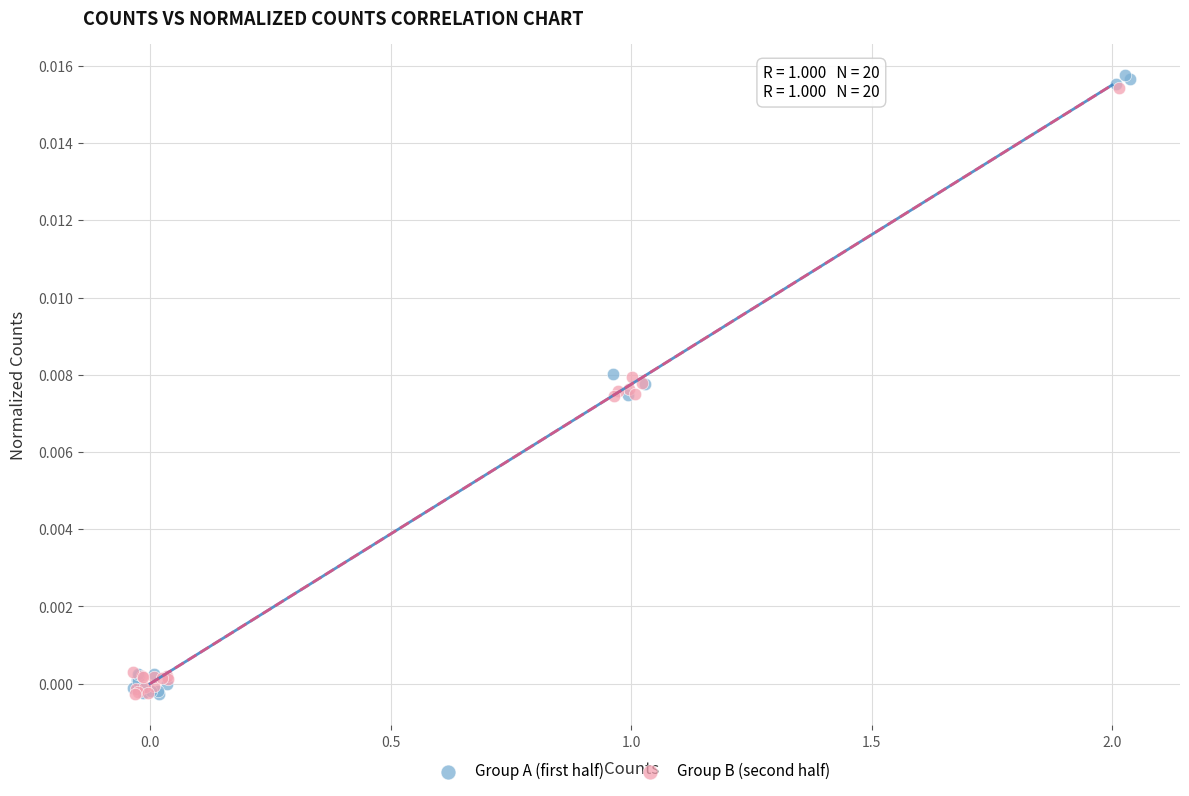

Which series has the widest spread of Y values?

Group A (first half)